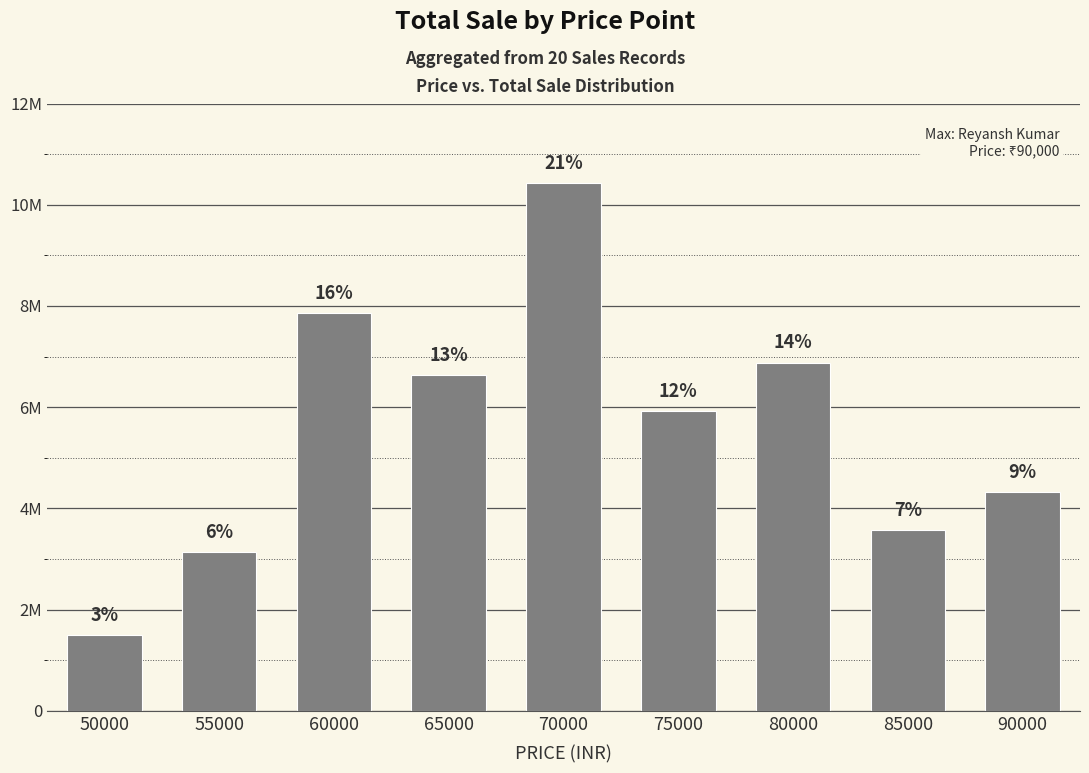

What value does the data have at 85000, to the nearest 100?

3570000